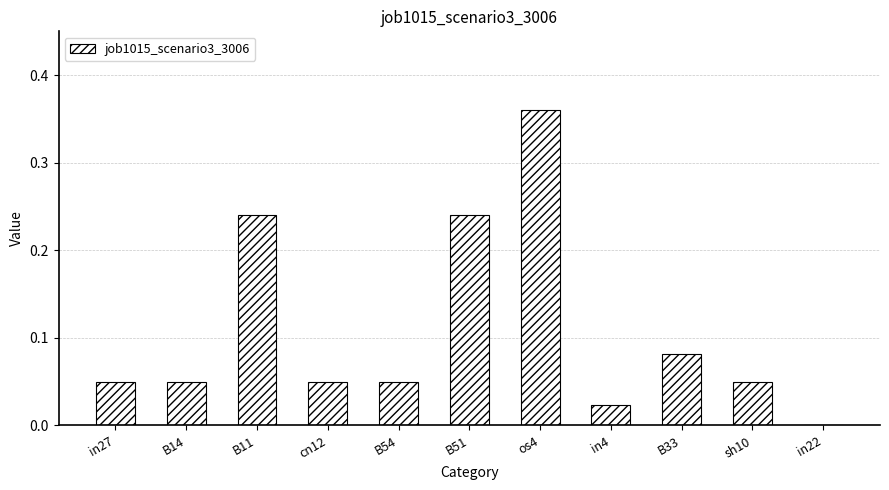

True or false: the data shows 0.0 at B14.

True